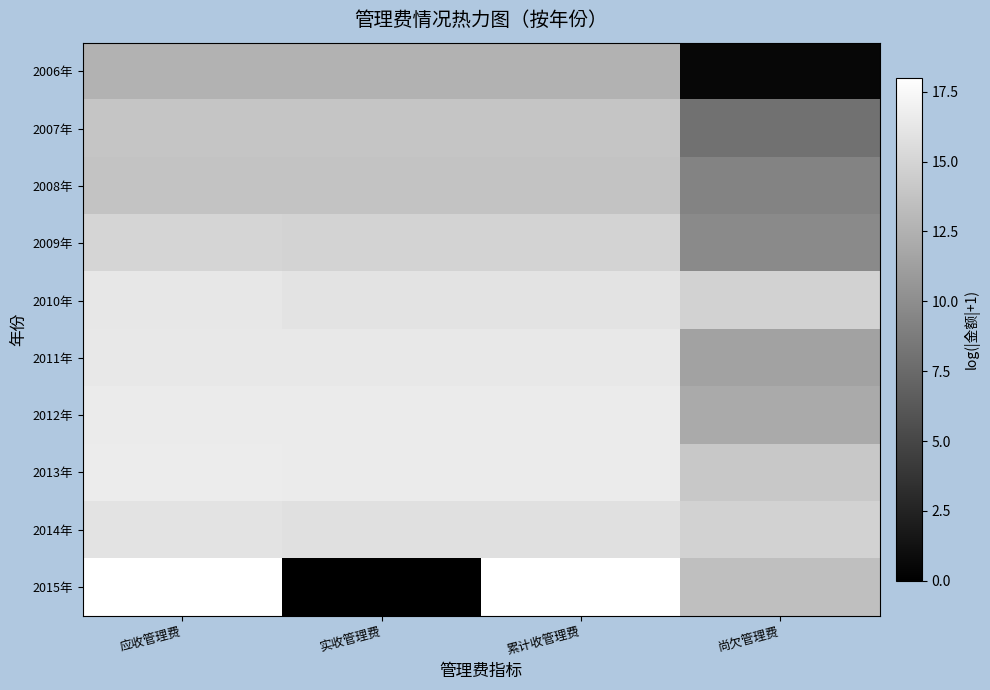

Reading left to right, what are all the values shown in this chart?

2006年: 应收管理费=12.5	实收管理费=12.5	累计收管理费=12.5	尚欠管理费=0.5
2007年: 应收管理费=13.9	实收管理费=13.9	累计收管理费=13.9	尚欠管理费=8.0
2008年: 应收管理费=13.8	实收管理费=13.8	累计收管理费=13.8	尚欠管理费=9.3
2009年: 应收管理费=15.0	实收管理费=15.0	累计收管理费=15.0	尚欠管理费=9.7
2010年: 应收管理费=16.3	实收管理费=16.0	累计收管理费=16.0	尚欠管理费=14.8
2011年: 应收管理费=16.4	实收管理费=16.4	累计收管理费=16.4	尚欠管理费=11.4
2012年: 应收管理费=16.6	实收管理费=16.6	累计收管理费=16.6	尚欠管理费=12.0
2013年: 应收管理费=16.6	实收管理费=16.5	累计收管理费=16.5	尚欠管理费=14.1
2014年: 应收管理费=16.1	实收管理费=15.8	累计收管理费=15.8	尚欠管理费=14.8
2015年: 应收管理费=18.0	实收管理费=0.0	累计收管理费=18.0	尚欠管理费=13.5